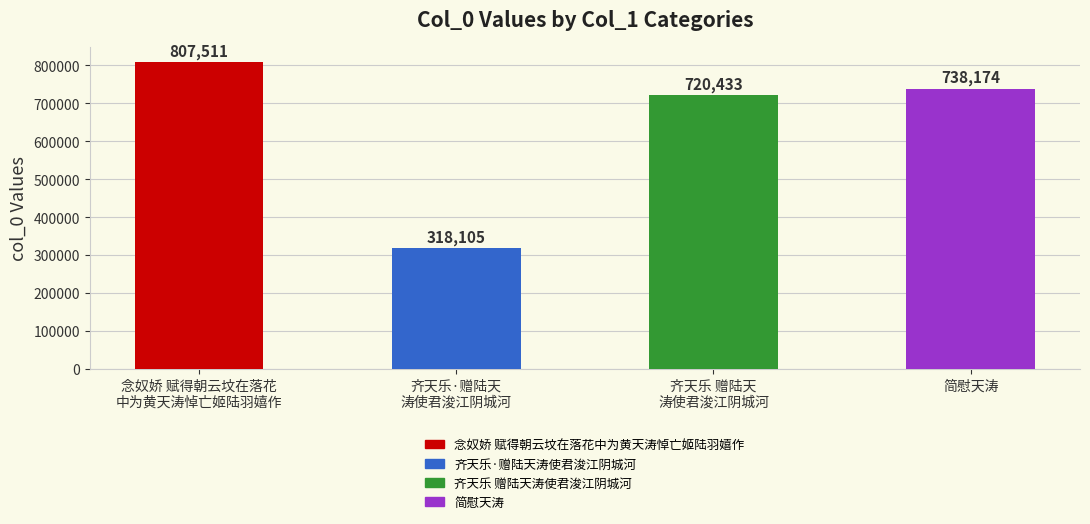

Are the bars grouped side by side (vs. stacked)?

No